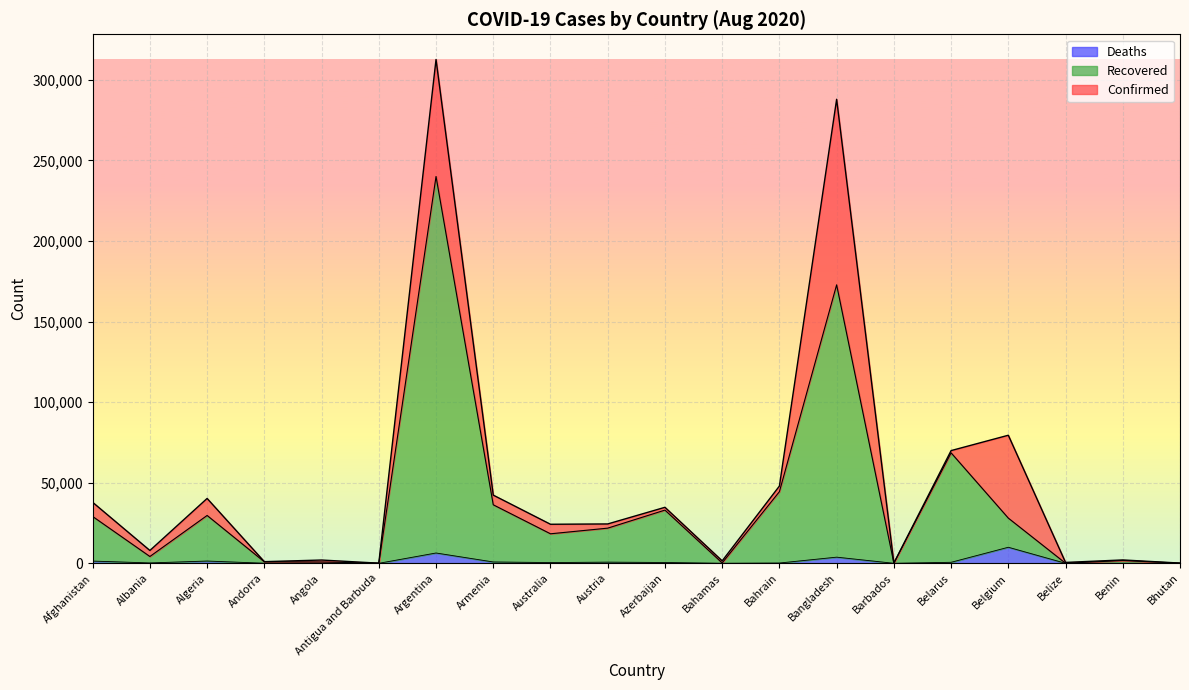

At how many categories does at least one series exceed 76086?

3